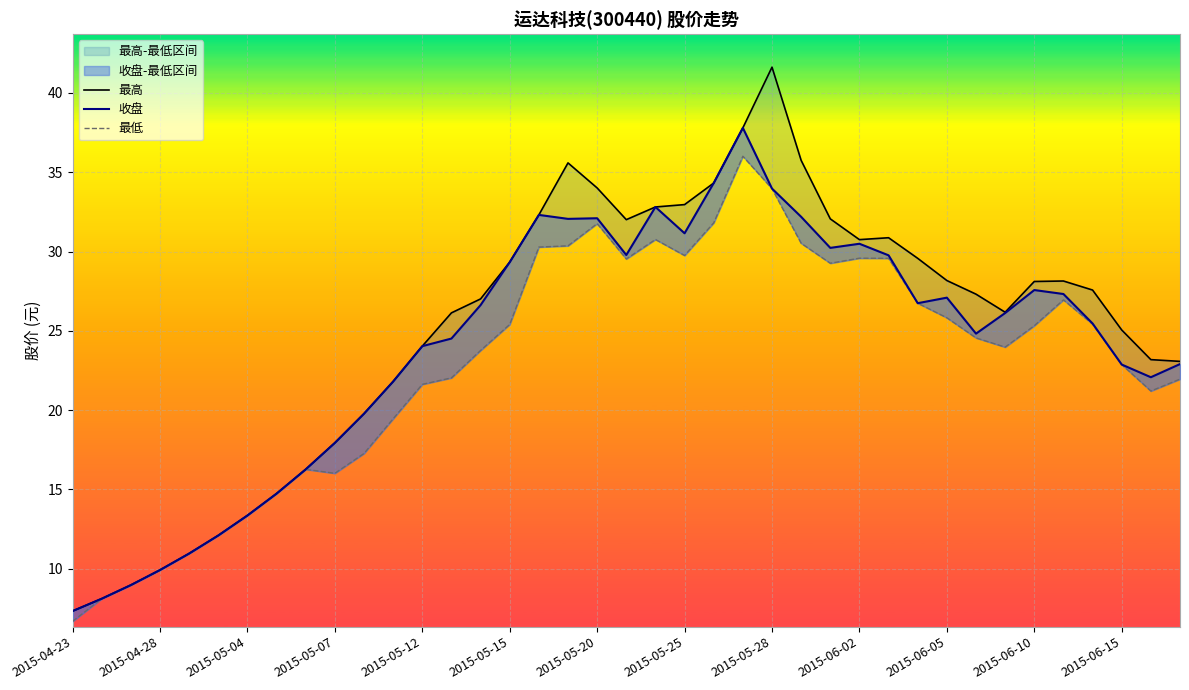

What is the sum of all 最低 values?

894.5